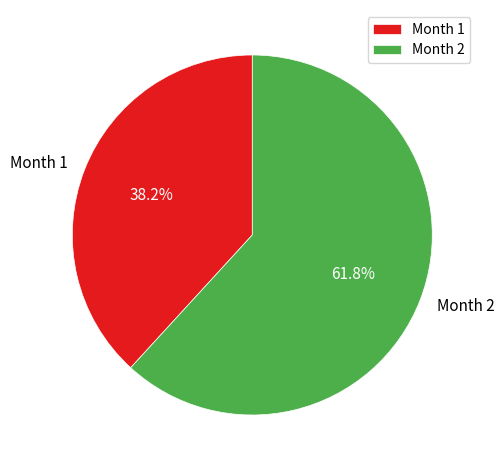

To the nearest percent, what percentage of the pie is Month 1?

38%